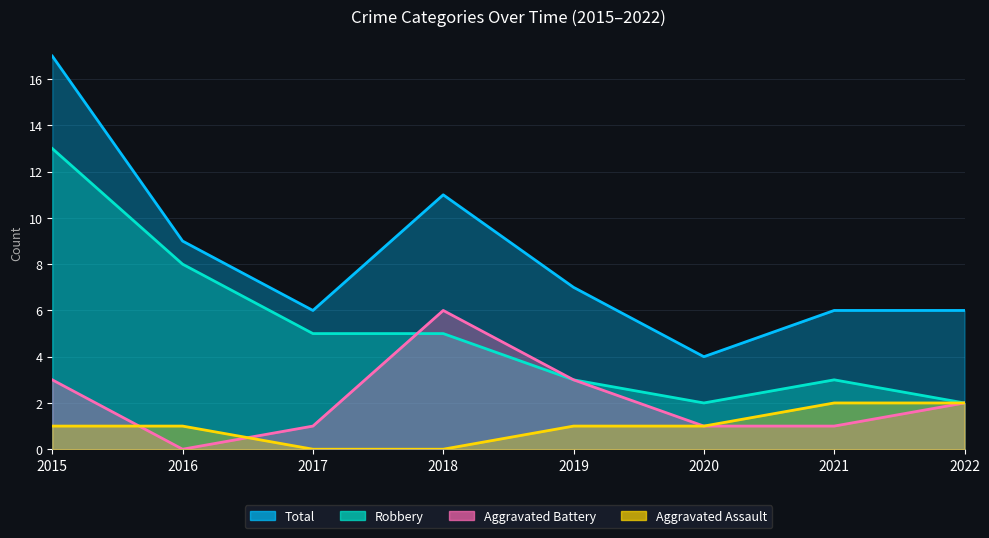

Is the value of Robbery at 2022 greater than the value of Total at 2022?

No